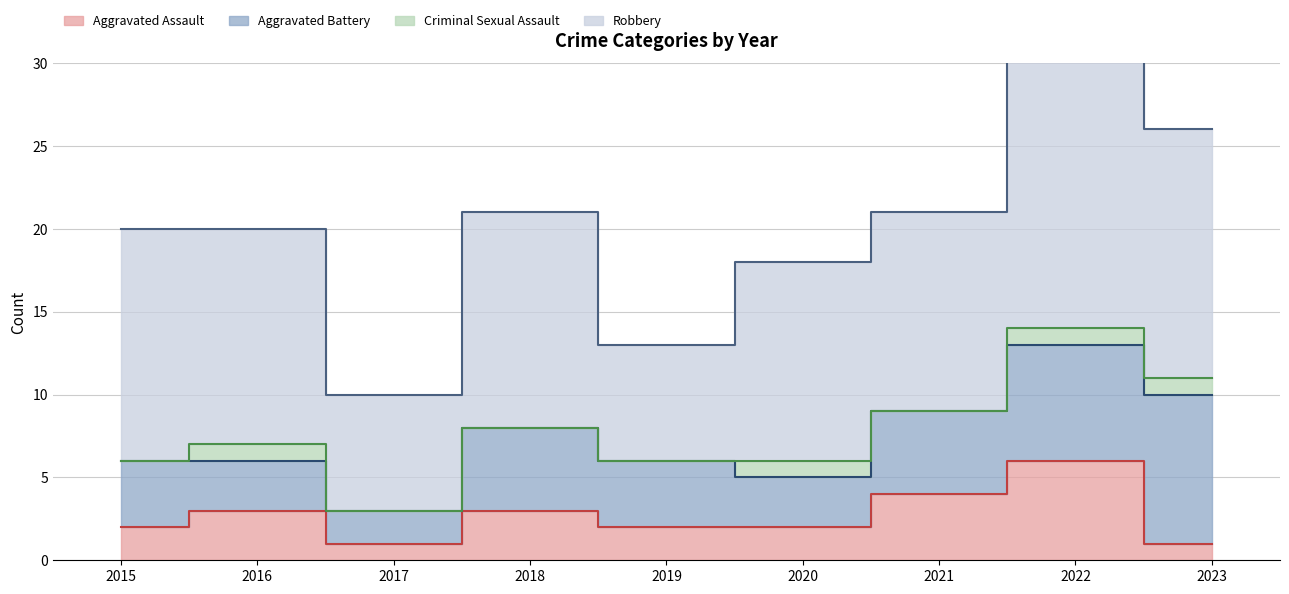

Which series has the widest spread of values?

Robbery